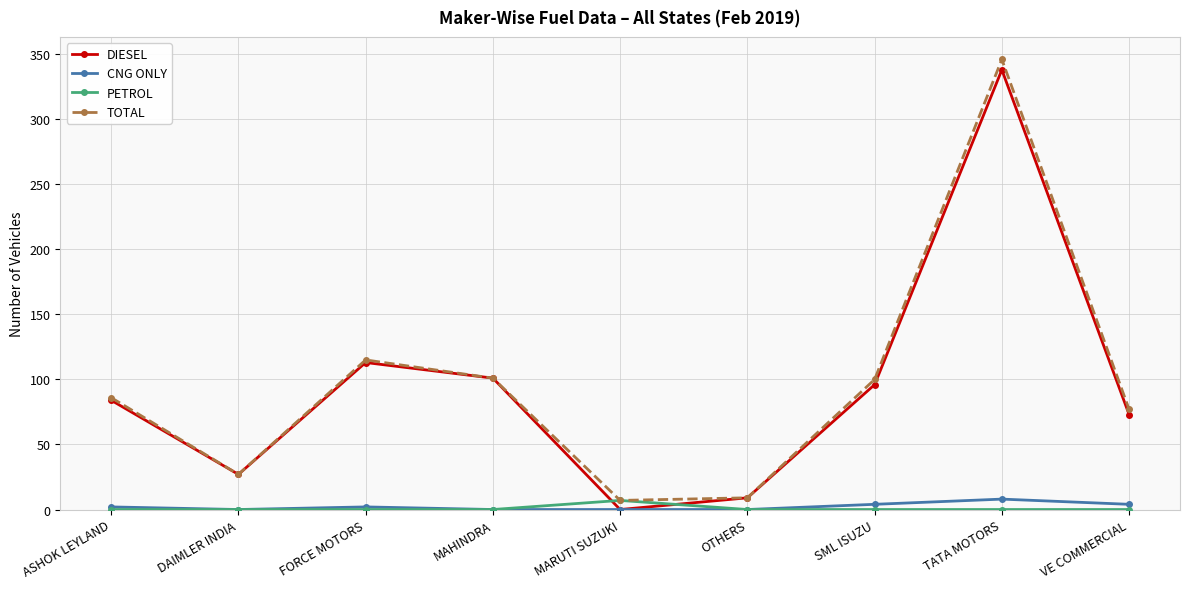

What are all the series names shown in the legend?

DIESEL, CNG ONLY, PETROL, TOTAL